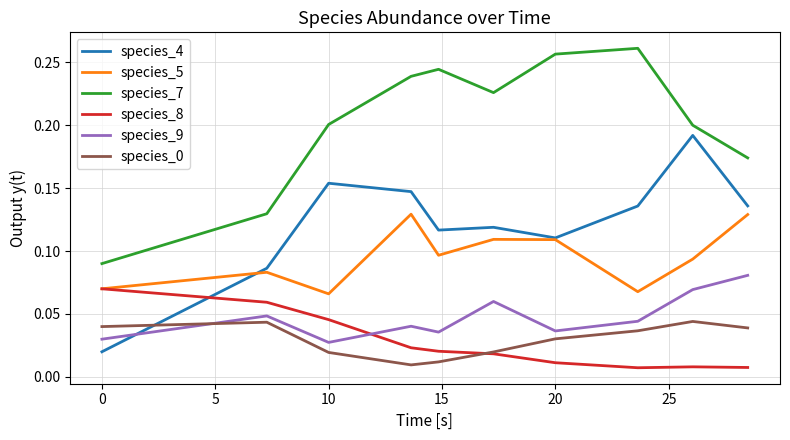

True or false: species_0 and species_5 cross at least once.

False